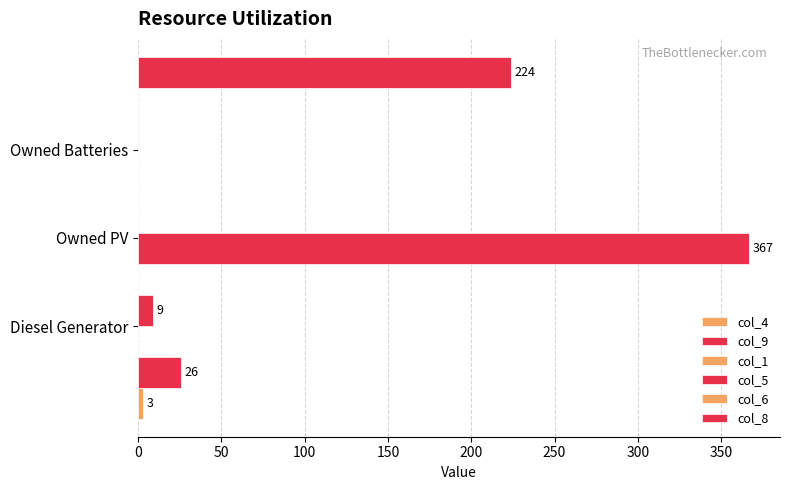

How many bars are there in total?

18